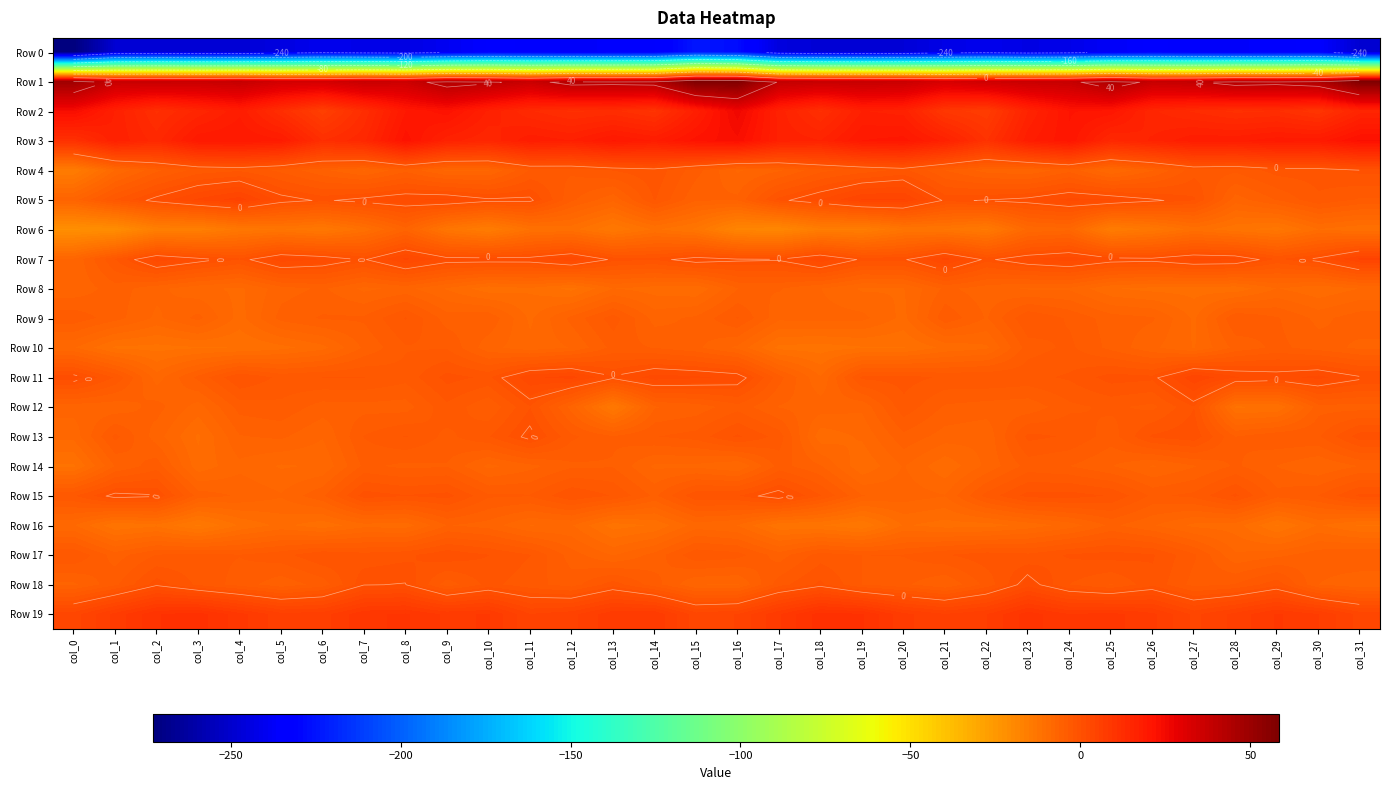

True or false: Row 7 has a value of 2.6 at col_23.

False